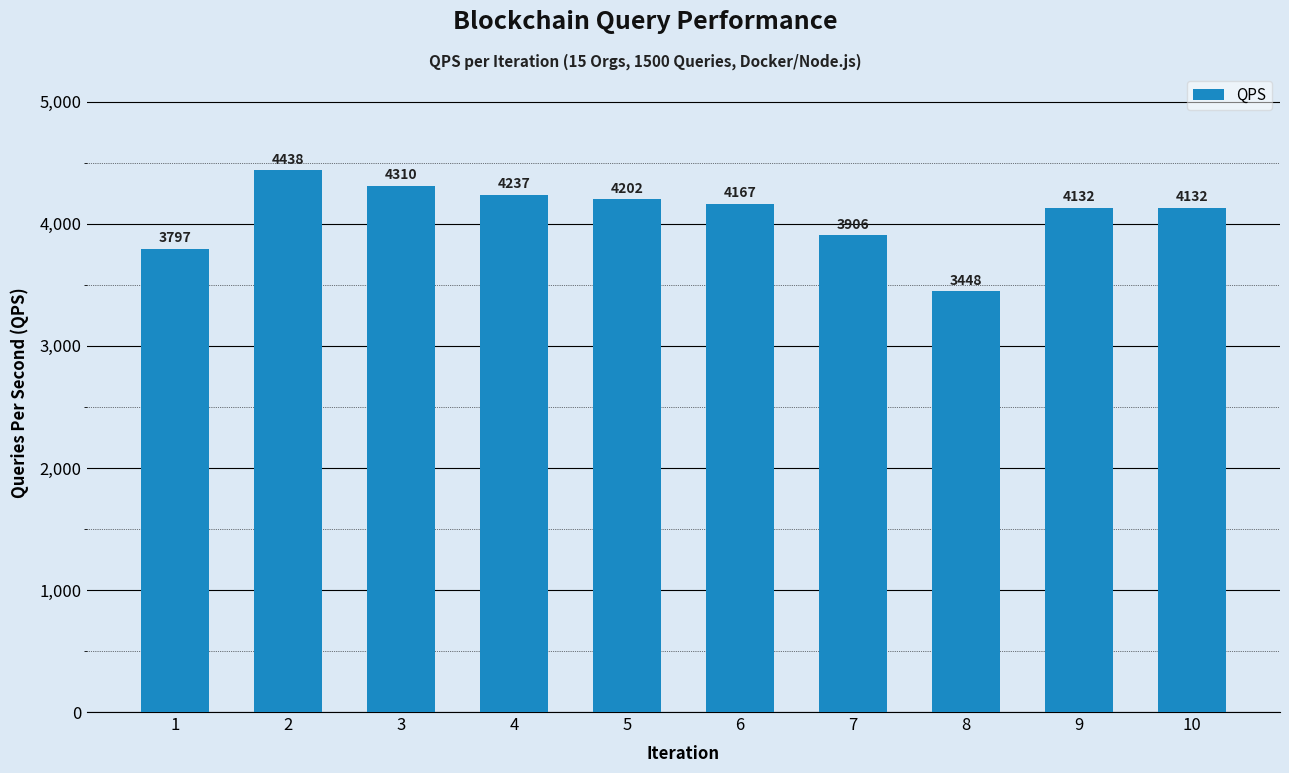

Which category has the highest value across all series?

2